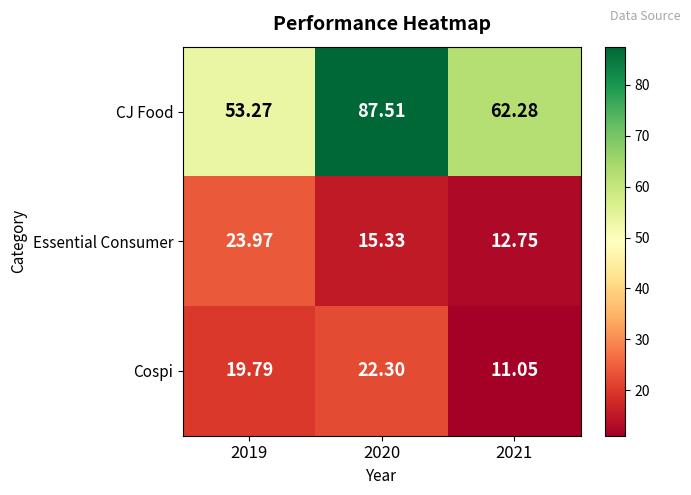

At 2021, list the series in order from largest to smallest.

CJ Food, Essential Consumer, Cospi